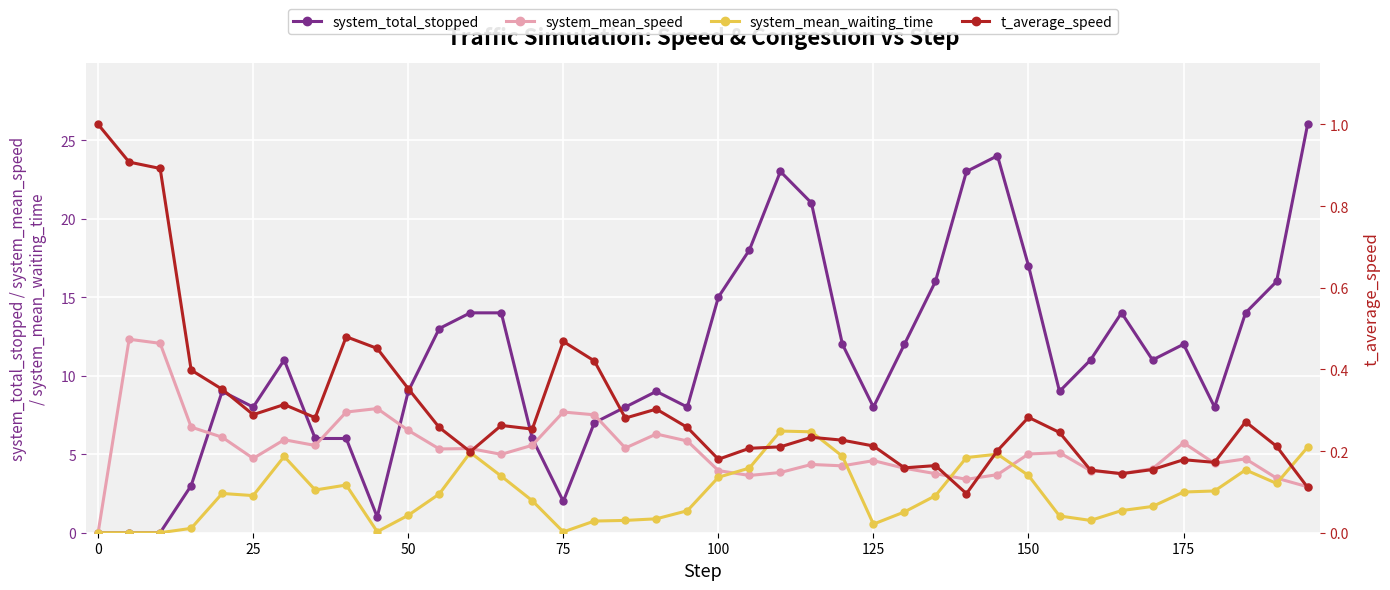

List the series in order of their overall mean, lowest first.

t_average_speed, system_mean_waiting_time, system_mean_speed, system_total_stopped